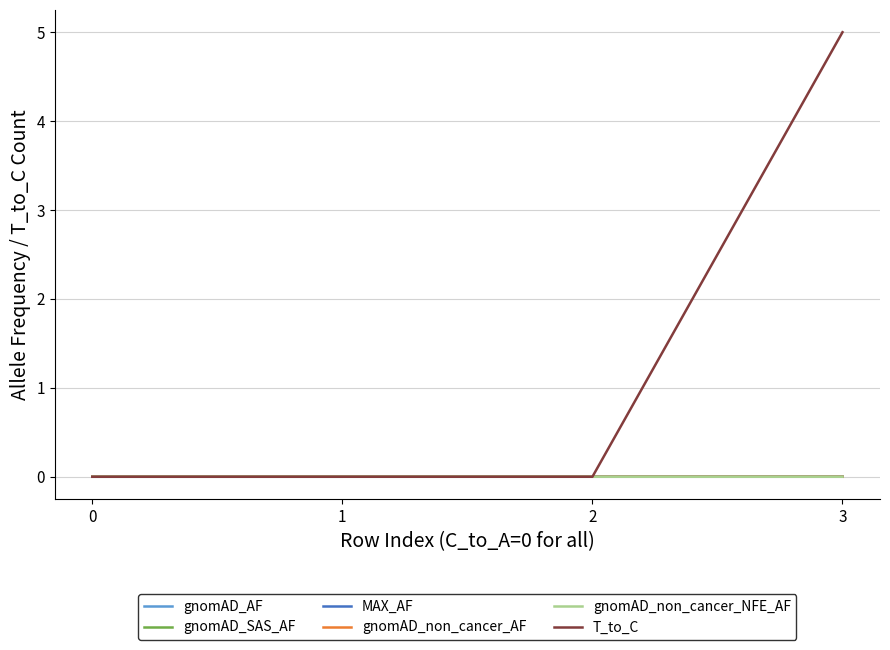

Does the chart have visible grid lines?

Yes